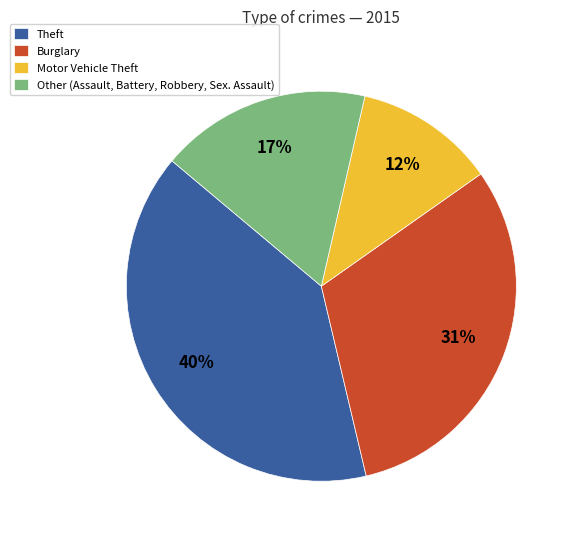

How many slices are in this pie chart?

4